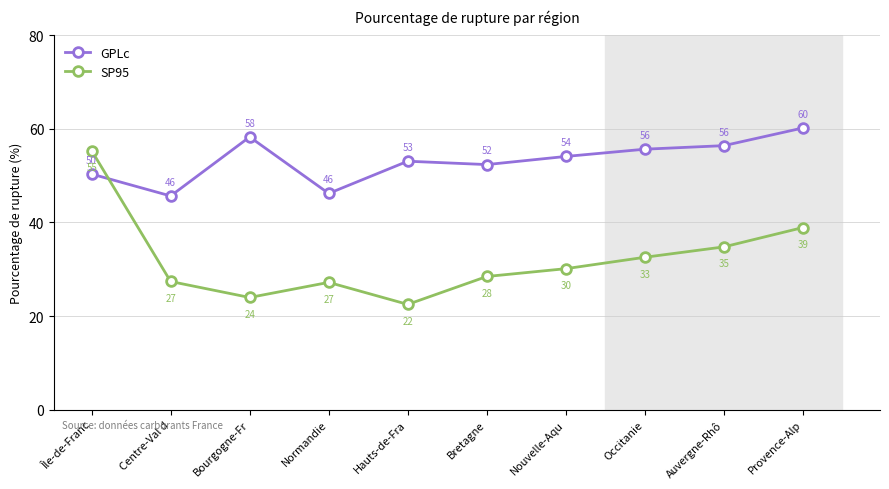

What is the difference between the SP95 values at Centre-Val d and Bourgogne-Fr?

3.4